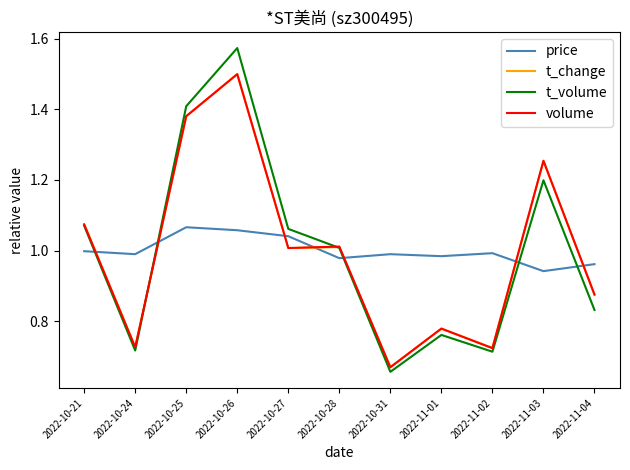

The value of t_change at 2022-10-26 is 1.5. True or false?

True